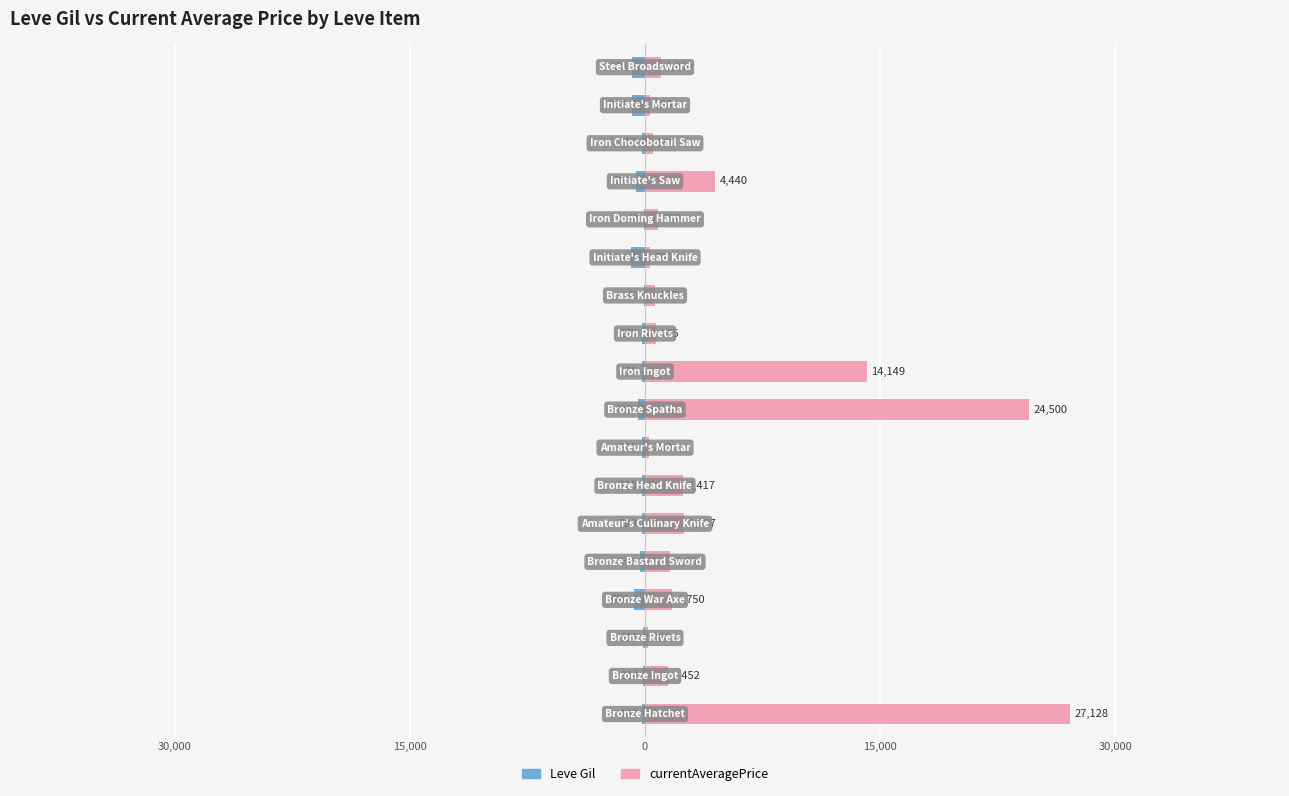

How many bars are there in each group?

2